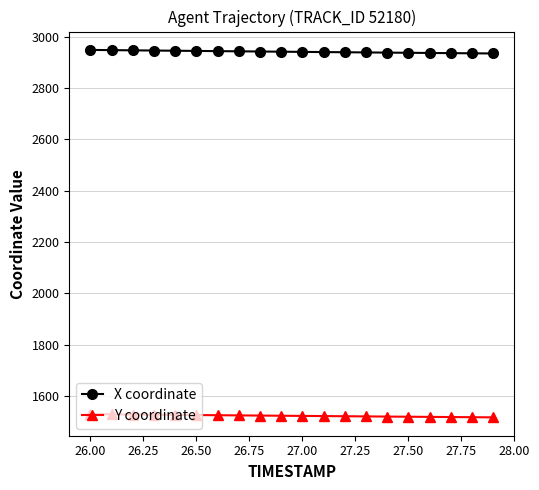

Rank the series by their maximum value, from highest to lowest.

X coordinate, Y coordinate